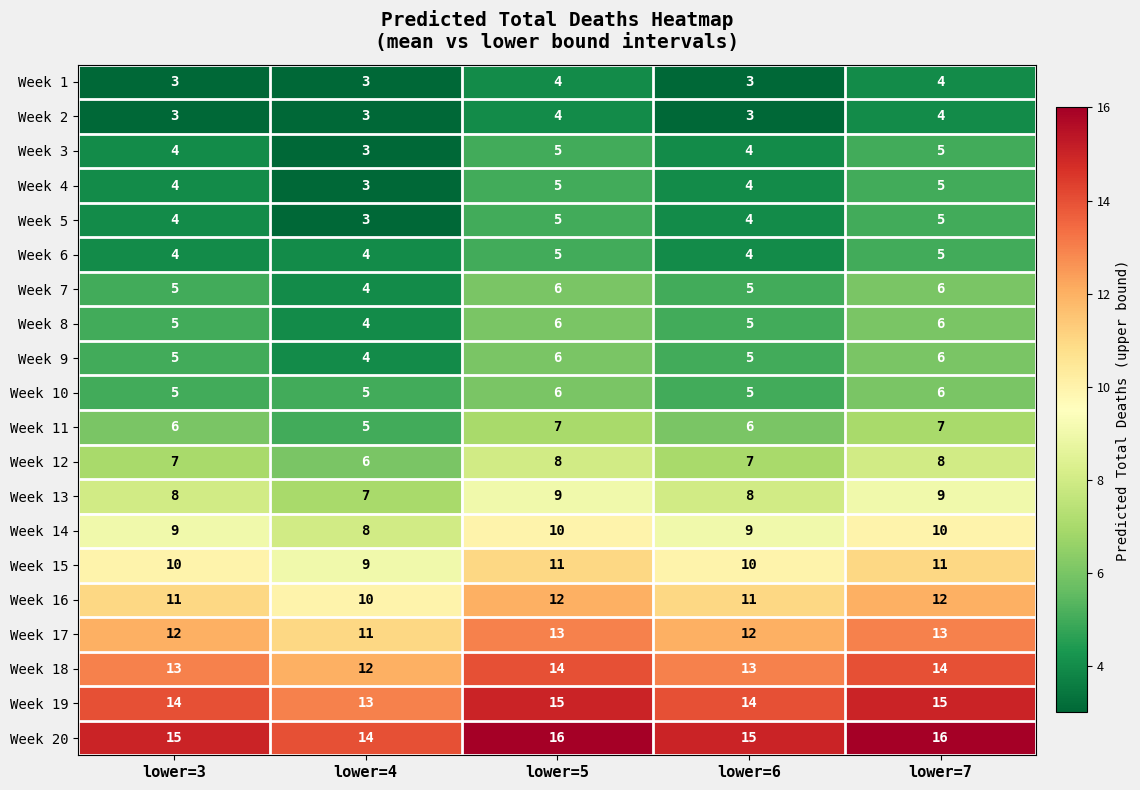

What is the greatest value displayed?

16